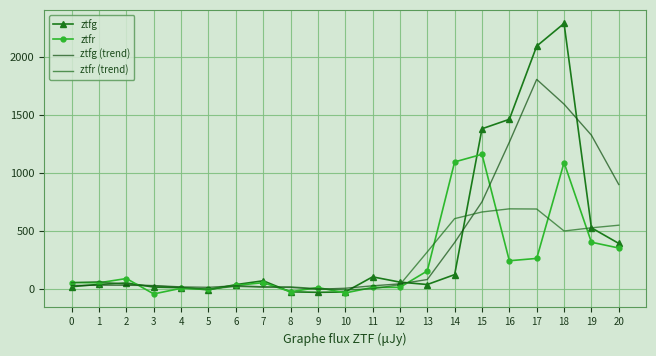

How many positive values does the ztfg (trend) series have?

20